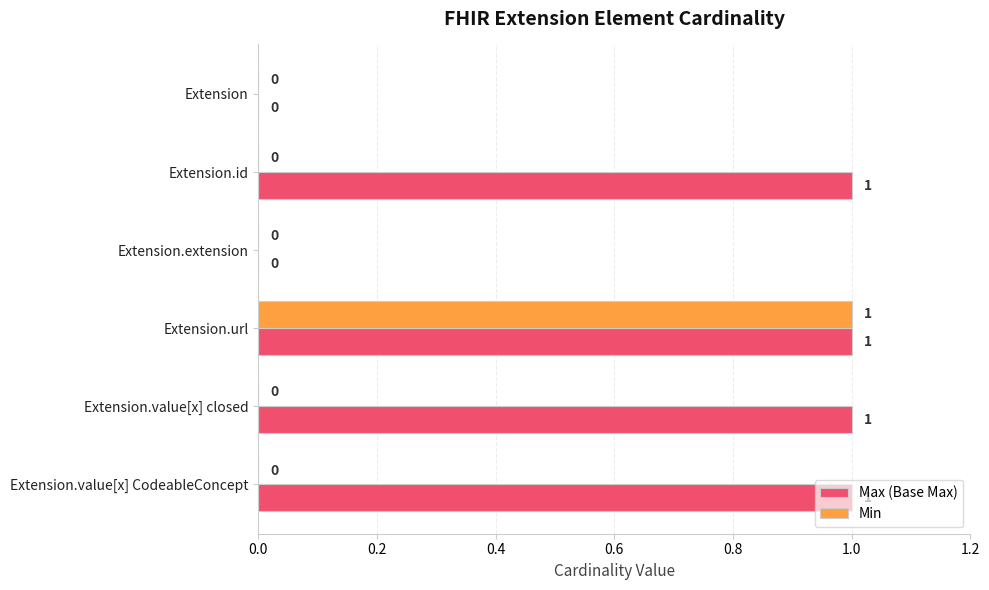

The value of Max (Base Max) at Extension.url is 1. True or false?

True